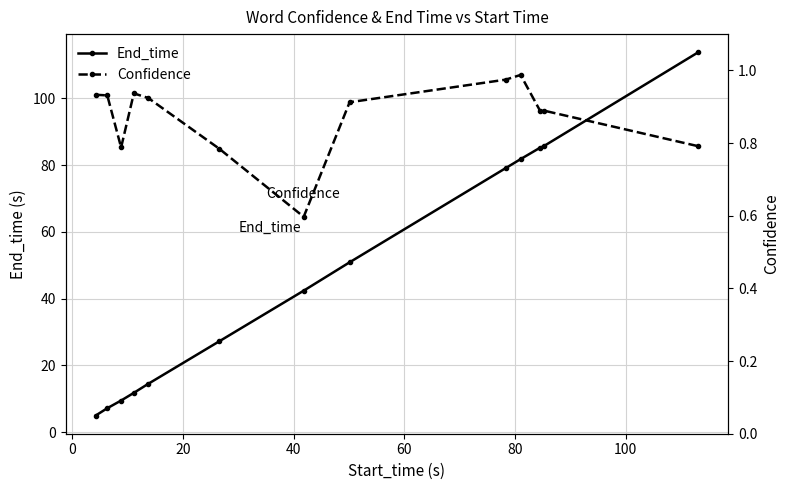

True or false: End_time has more than 2 points higher than both neighbors.

False